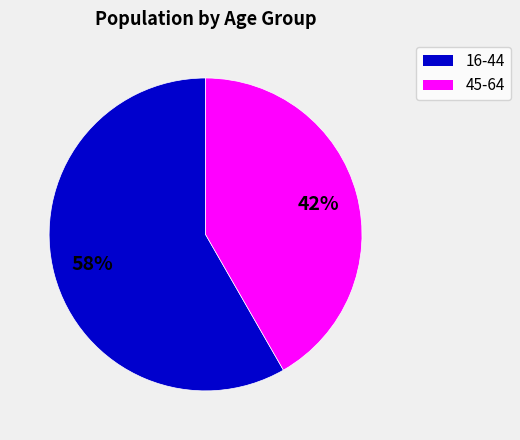

To the nearest percent, what is the average slice percentage?

50%